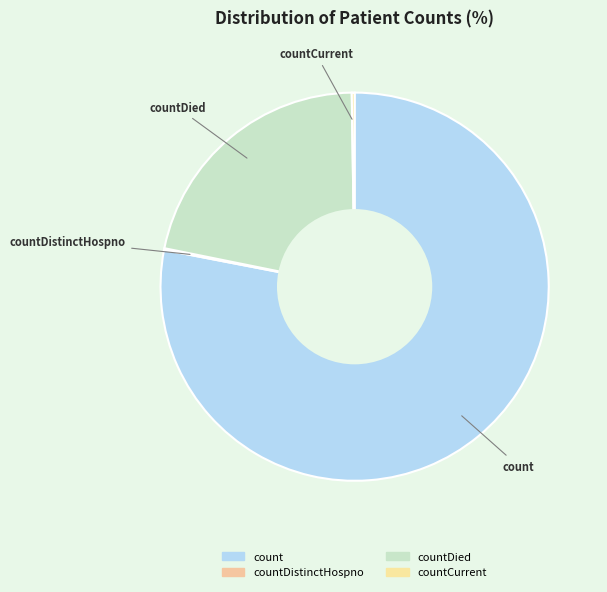

True or false: count accounts for 78% of the total.

True